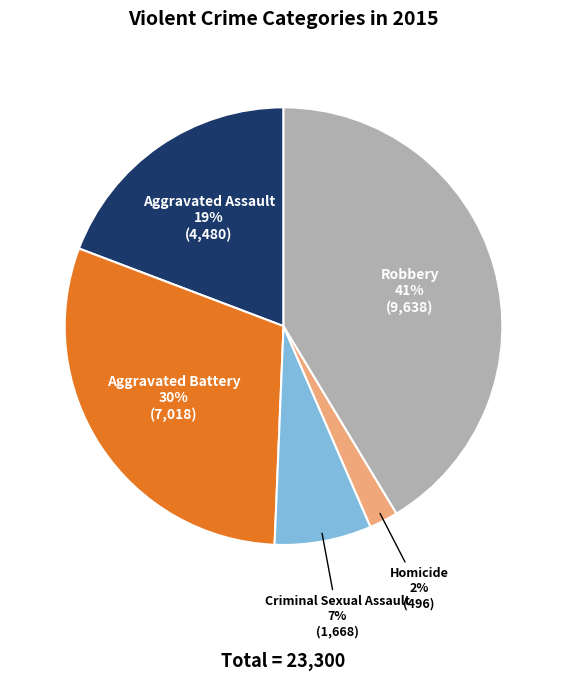

What is the smallest slice in the pie chart?

Homicide